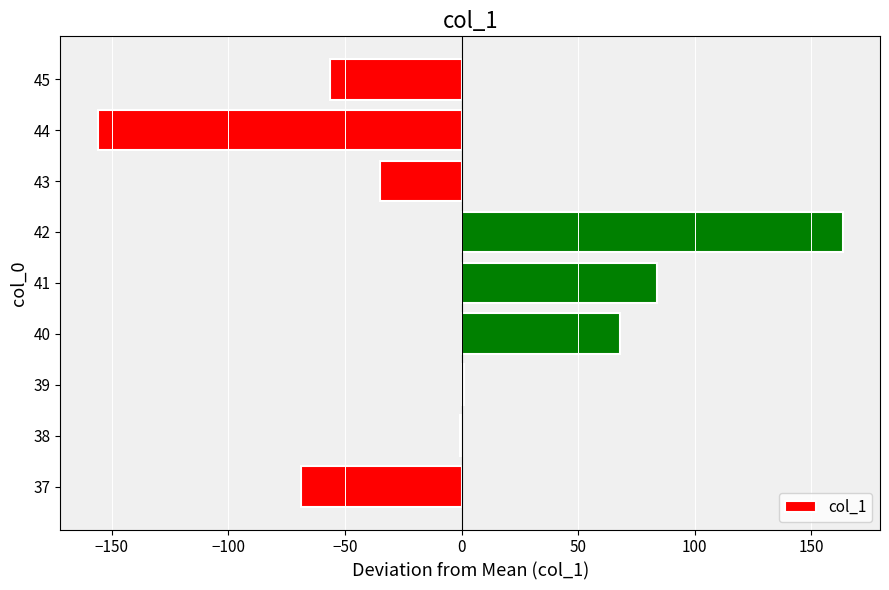

What is the change in value from 37 to 44?

-87.3